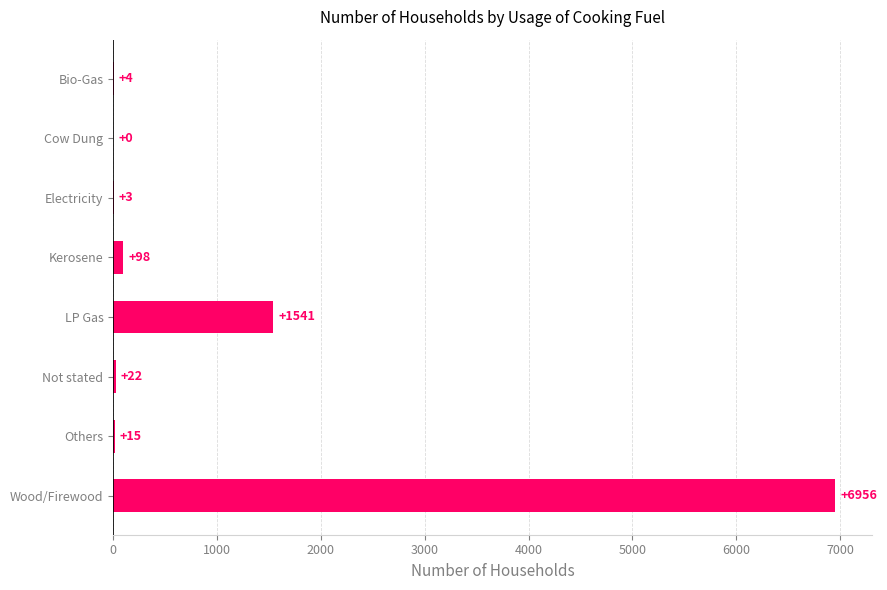

At which category does the chart reach its peak across all series?

Wood/Firewood